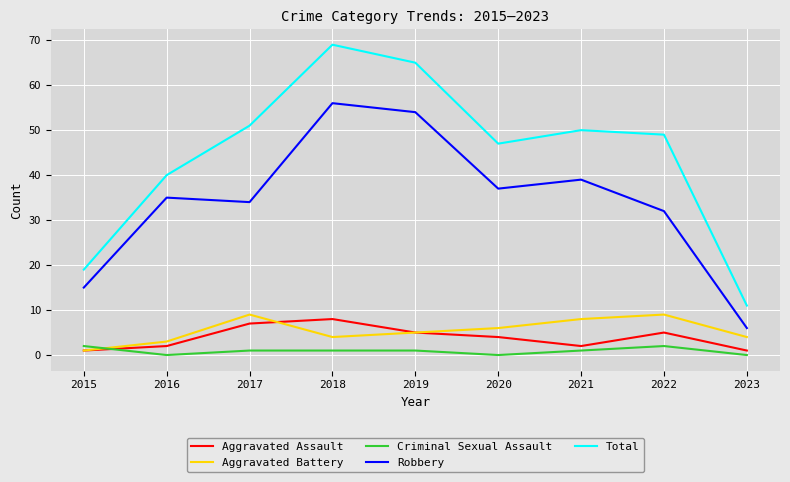

What is the sum of the Criminal Sexual Assault values at 2019 and 2023?

1